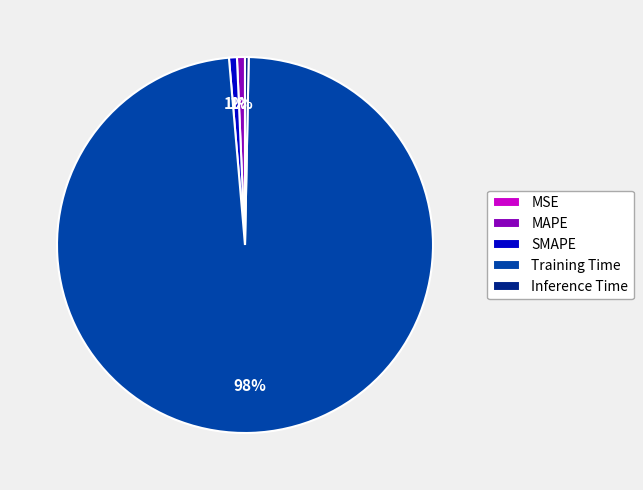

Do Training Time and SMAPE together represent more than half of the pie?

Yes